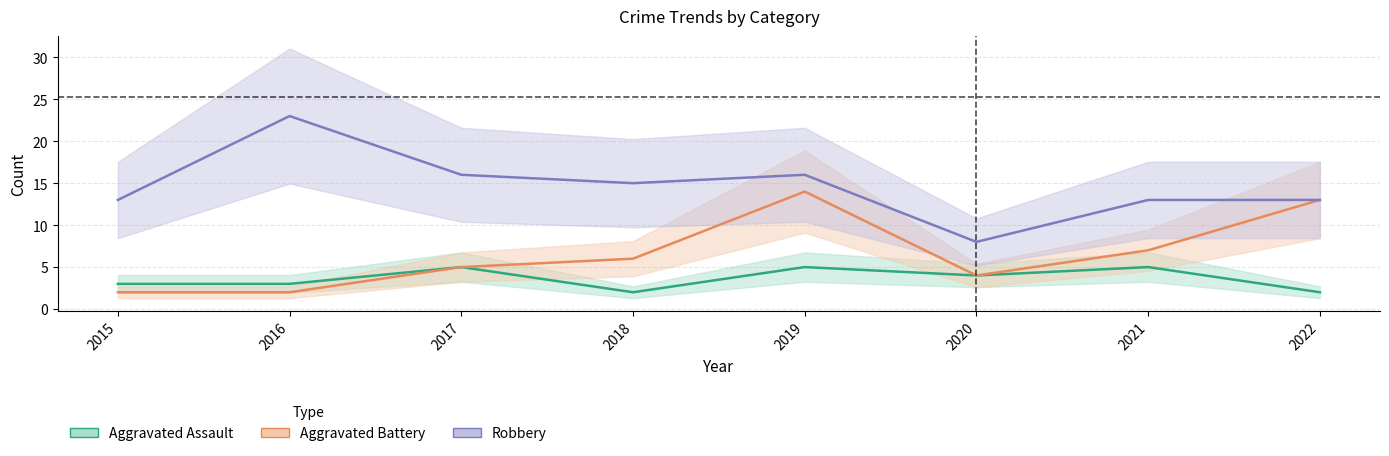

Rank the series by their maximum value, from highest to lowest.

Robbery, Aggravated Battery, Aggravated Assault